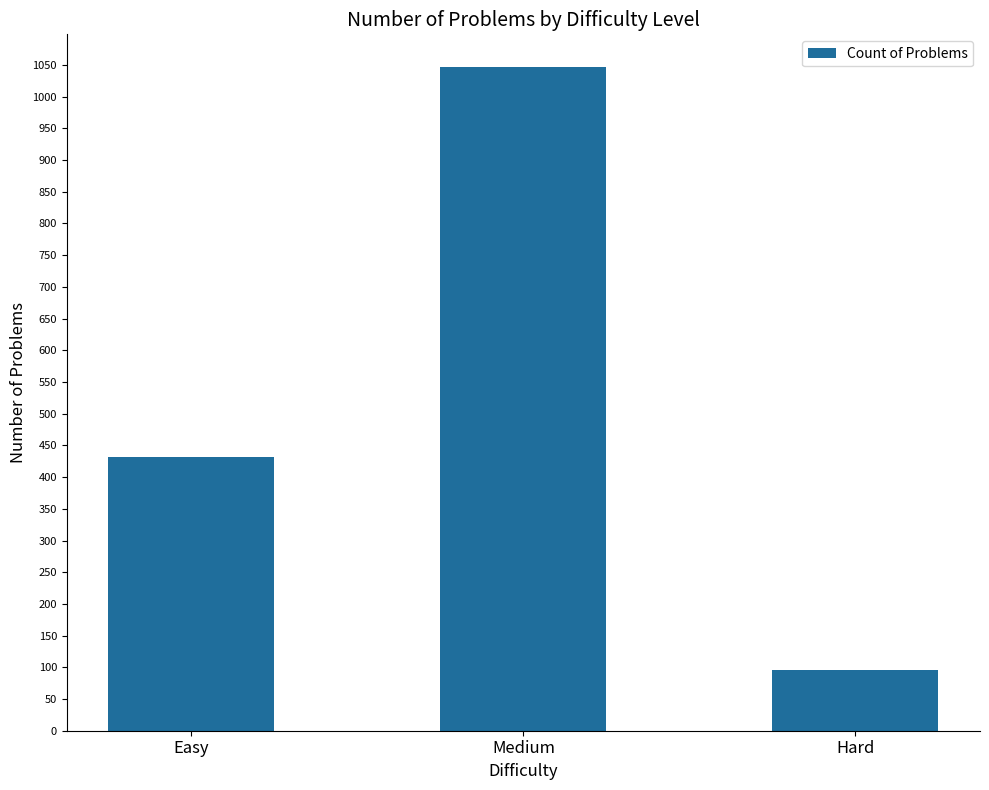

Which label corresponds to the smallest value in the chart?

Hard